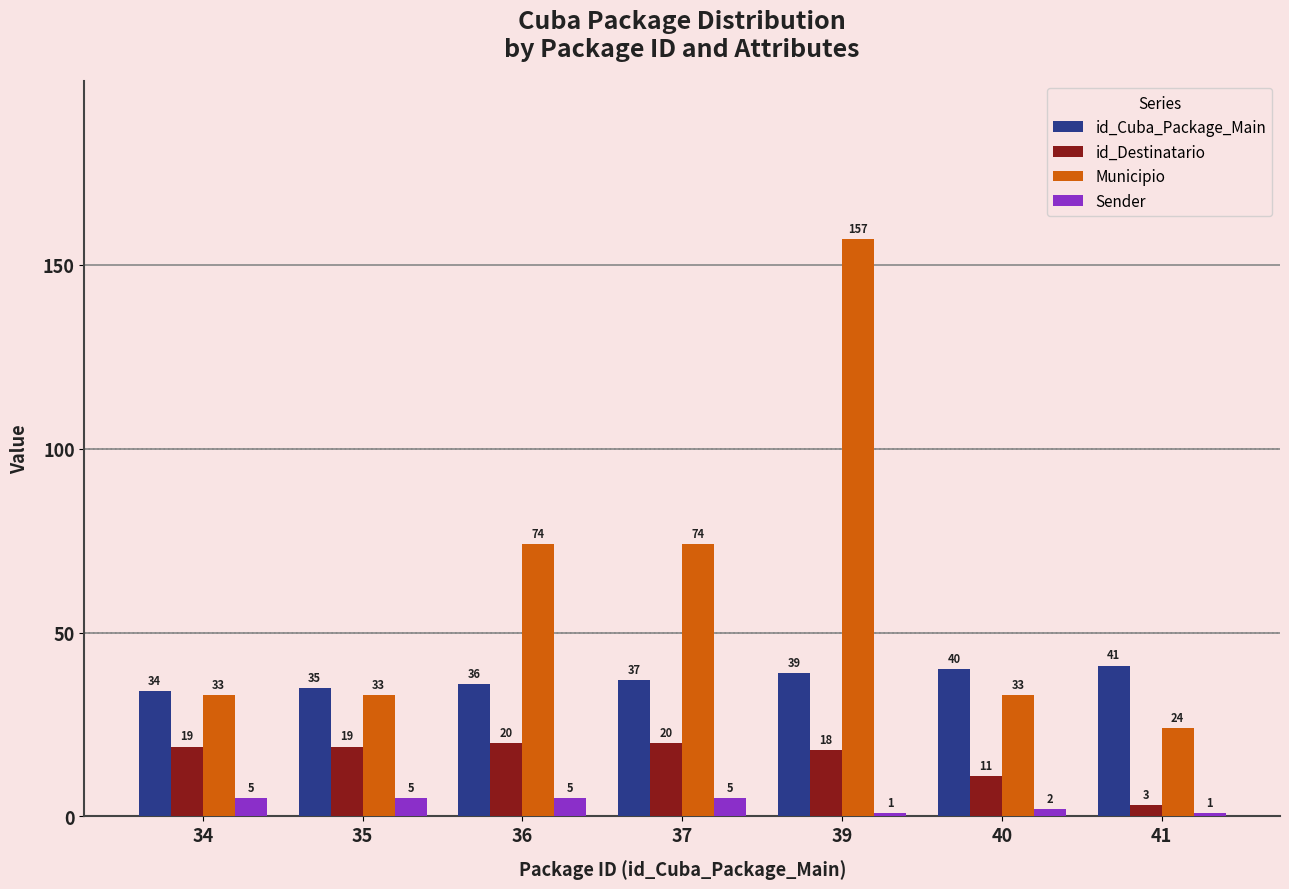

Reading right to left, what are all the values shown in this chart?

id_Cuba_Package_Main: 41=41	40=40	39=39	37=37	36=36	35=35	34=34
id_Destinatario: 41=3	40=11	39=18	37=20	36=20	35=19	34=19
Municipio: 41=24	40=33	39=157	37=74	36=74	35=33	34=33
Sender: 41=1	40=2	39=1	37=5	36=5	35=5	34=5